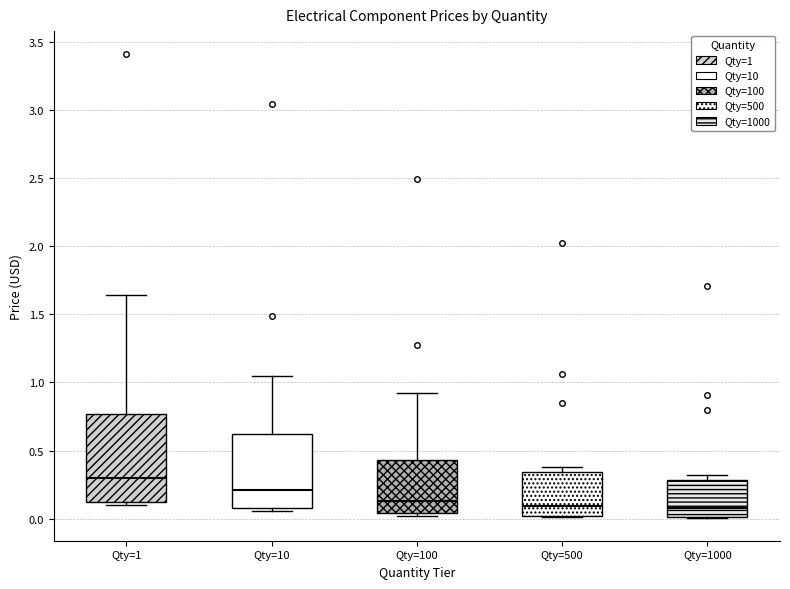

Reading left to right, read every box against the y-axis: the position of its median line, the range the box covers, and the ends of its whiskers. The values are not printed on the chart, so give them approximately, as read against the axis.

Qty=1: median 0.30, box 0.10 to 0.75, whiskers 0.10 (just below the box's lower edge) to 1.65
Qty=10: median 0.20, box 0.10 to 0.65, whiskers 0.05 to 1.05
Qty=100: median 0.15, box 0.05 to 0.45, whiskers 0.00 to 0.95
Qty=500: median 0.10, box 0.00 to 0.35, whiskers 0.00 to 0.40
Qty=1000: median 0.10, box 0.00 to 0.30, whiskers 0.00 to 0.30 (just above the box's upper edge)